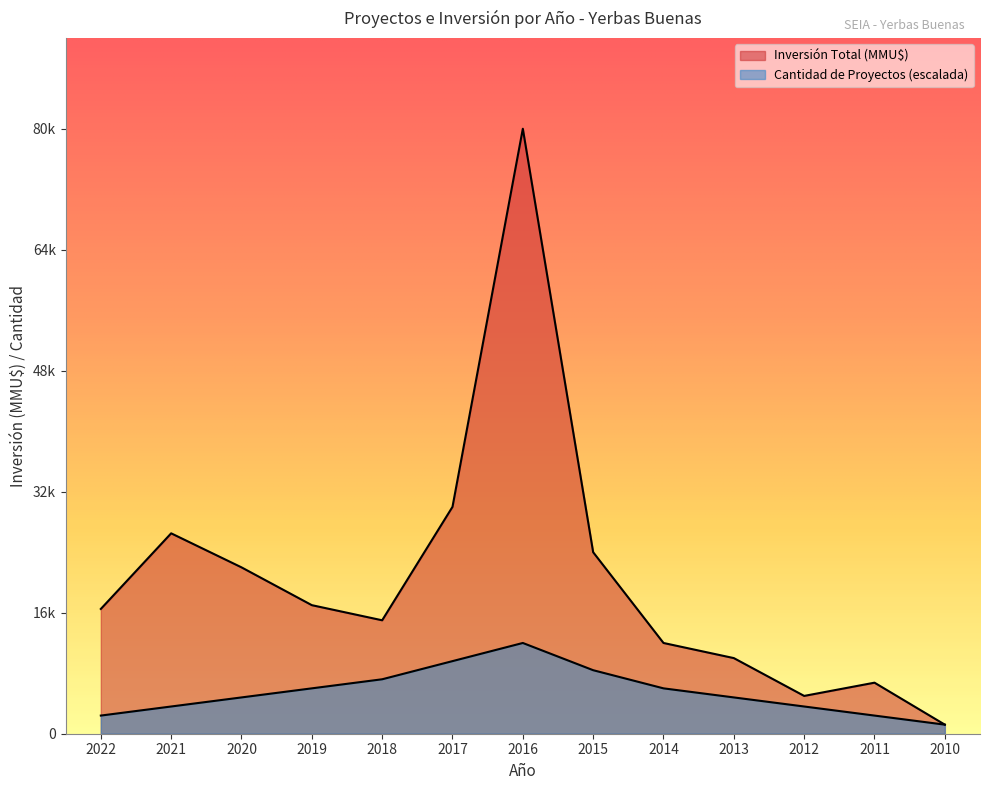

Reading right to left, what are all the values shown in this chart?

Cantidad de Proyectos: 1200	2400	3600	4800	6000	8400	12000	9600	7200	6000	4800	3600	2400
Inversión Total (MMU$): 1200	6750	5000	10000	12000	24000	80000	30000	15000	17000	22000	26500	16500